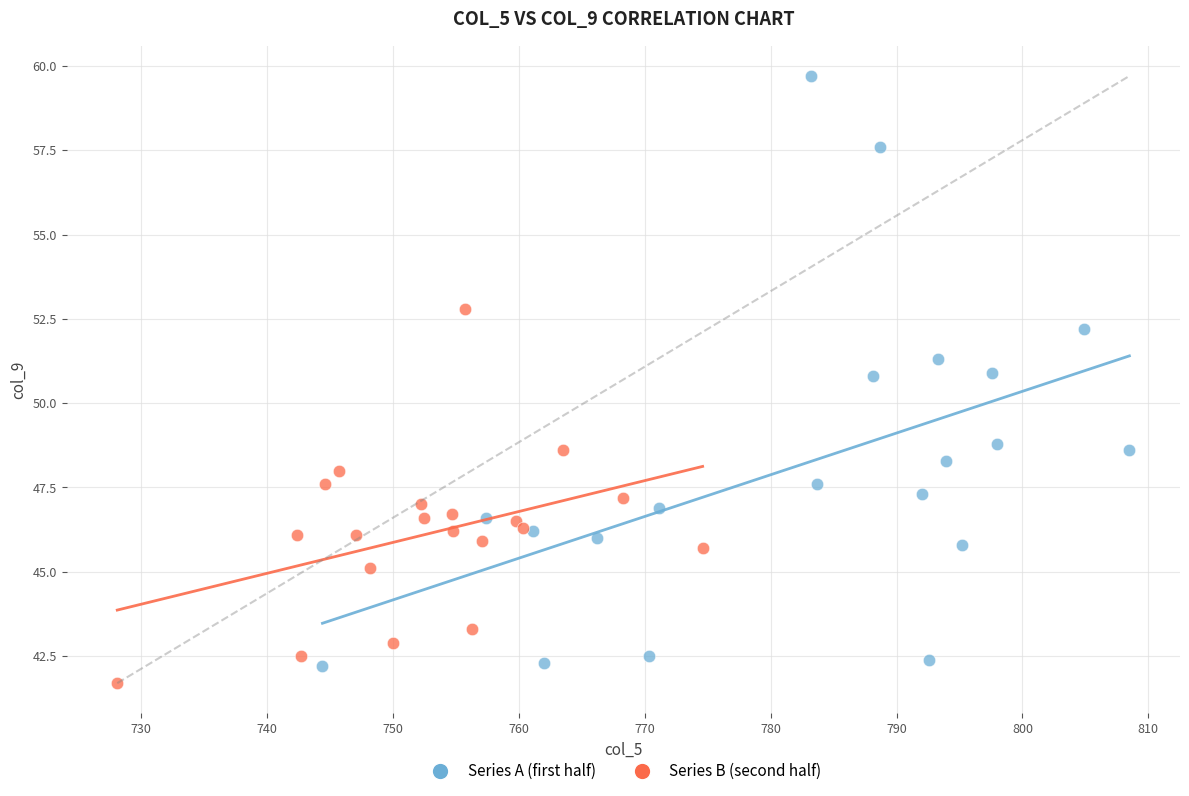

Which series has the largest Y range (max minus min)?

Series A (first half)